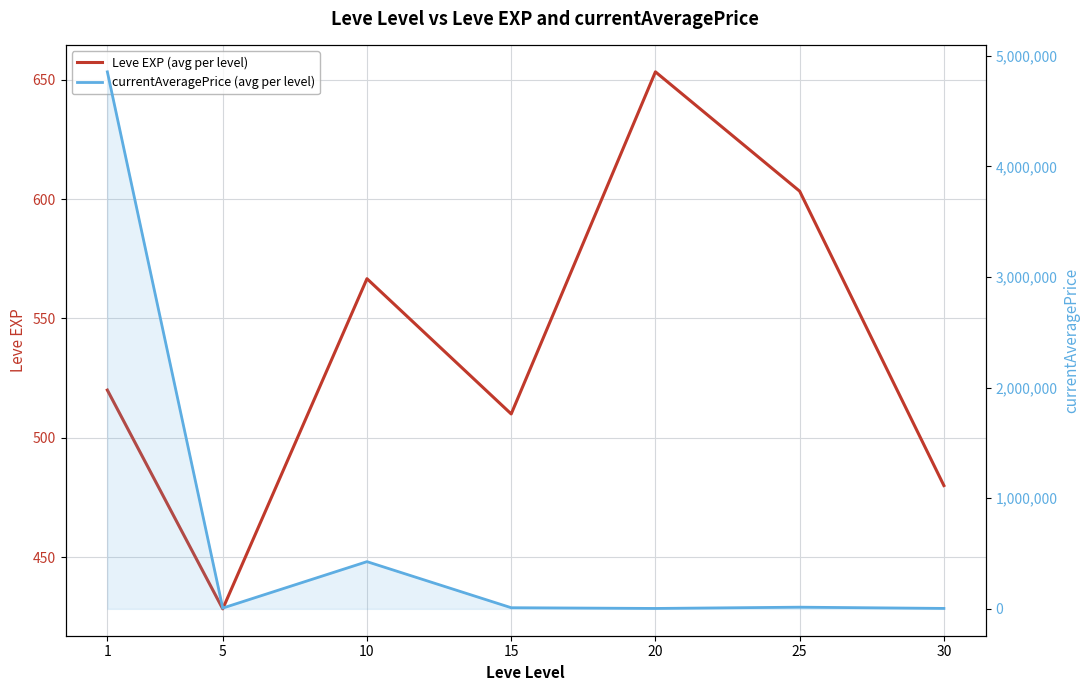

Which series has the widest spread of values?

currentAveragePrice (avg per level)